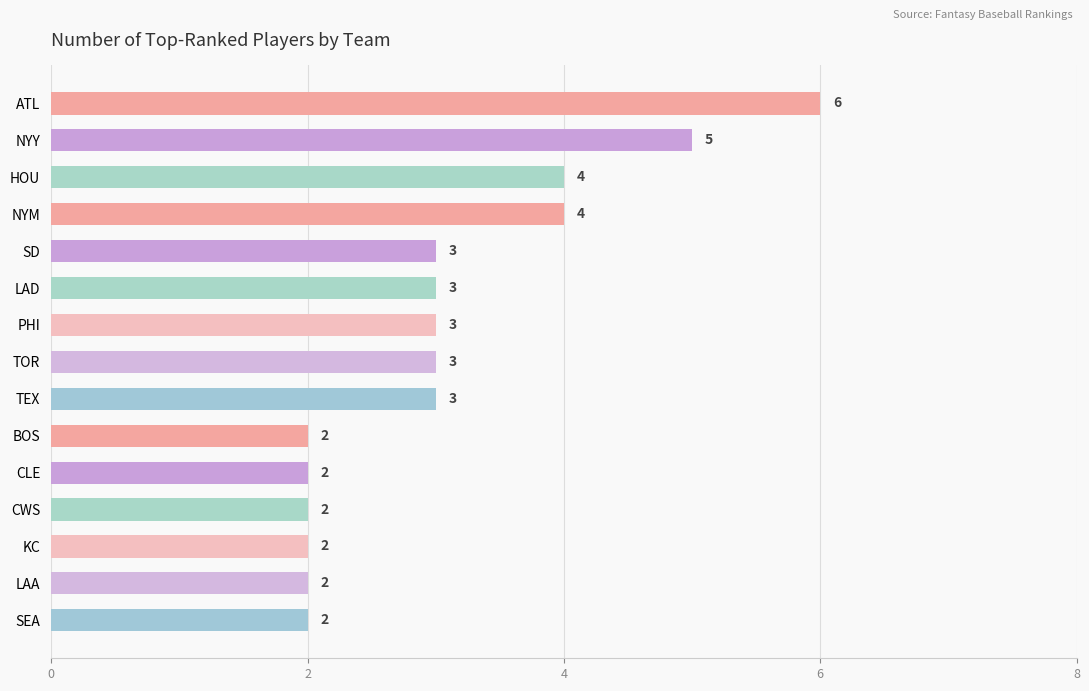

What value does the data have at HOU?

4